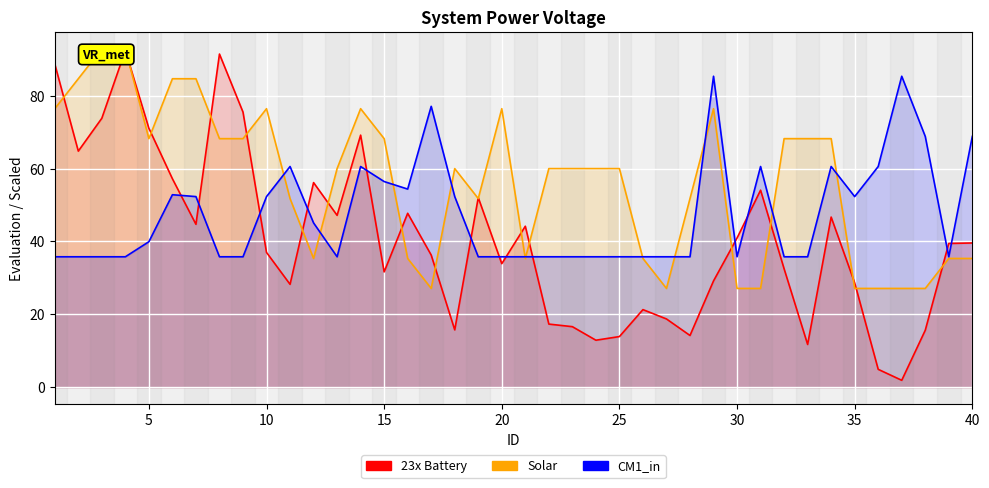

How many lines are shown in the chart?

3